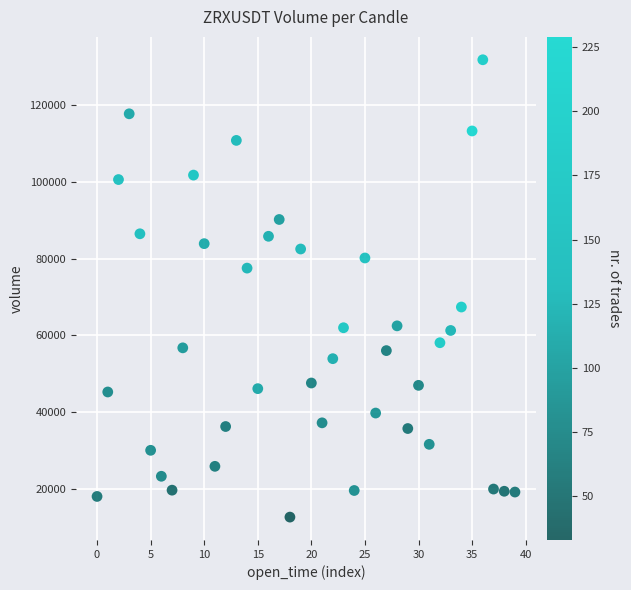

What is the range of Y values (max minus min)?

119061.4